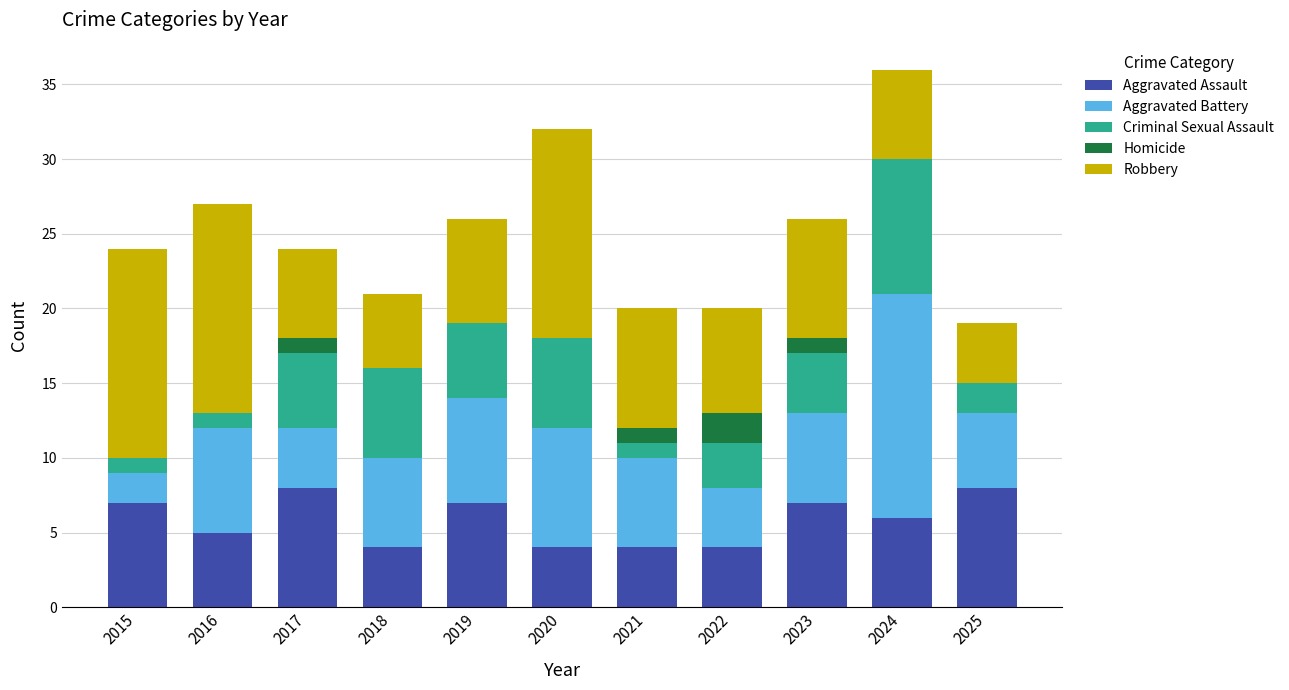

What is the approximate value of Aggravated Assault at 2016?

5